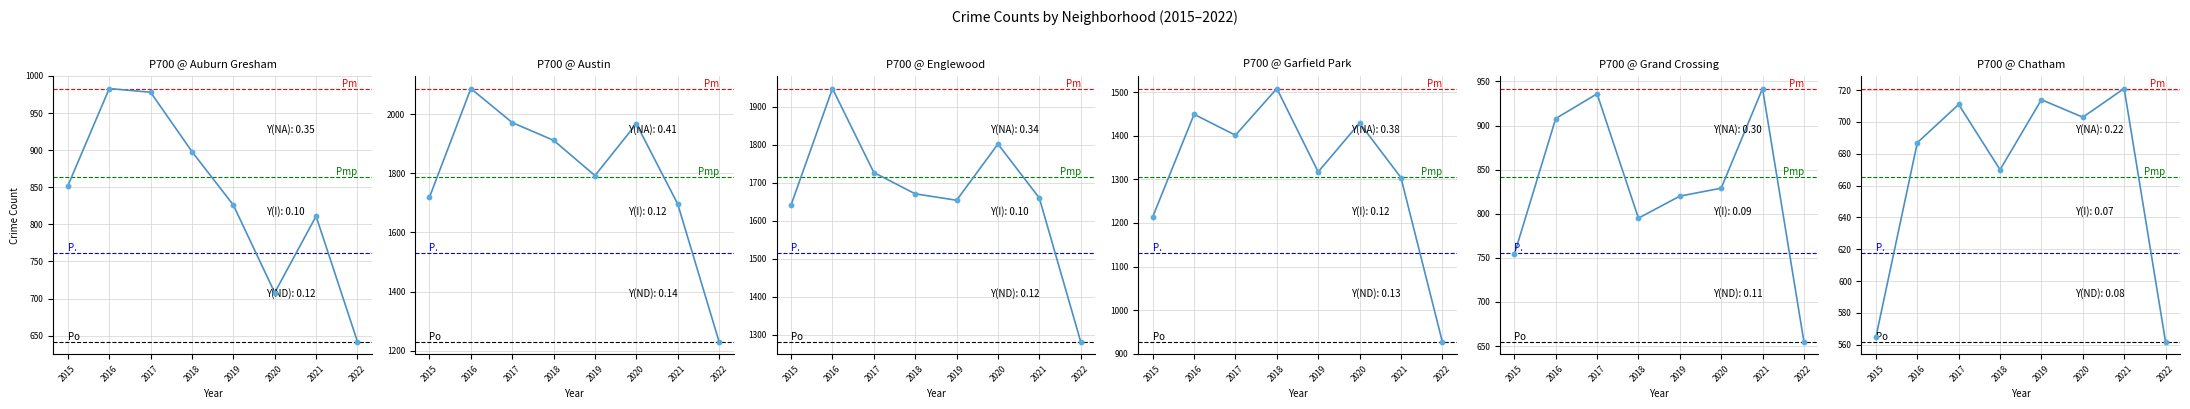

At how many categories does at least one series exceed 1835?

4